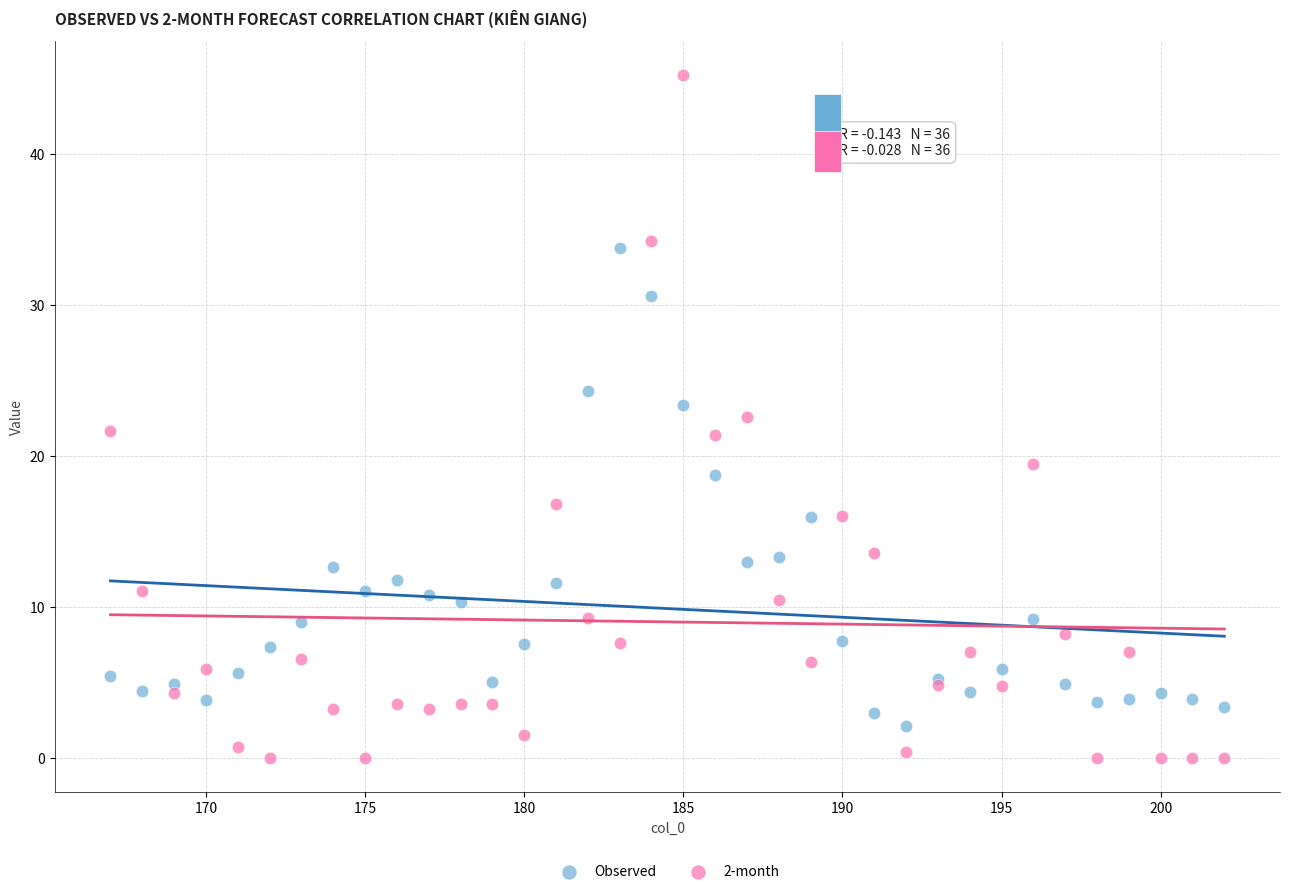

Which series has the largest Y range (max minus min)?

2-month